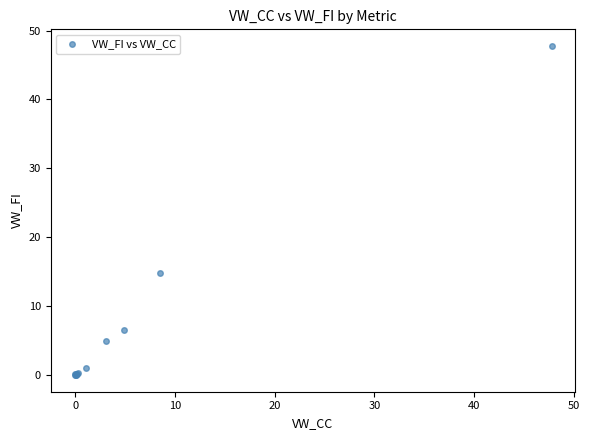

What Y value in the scatter plot is closest to 23?

14.9